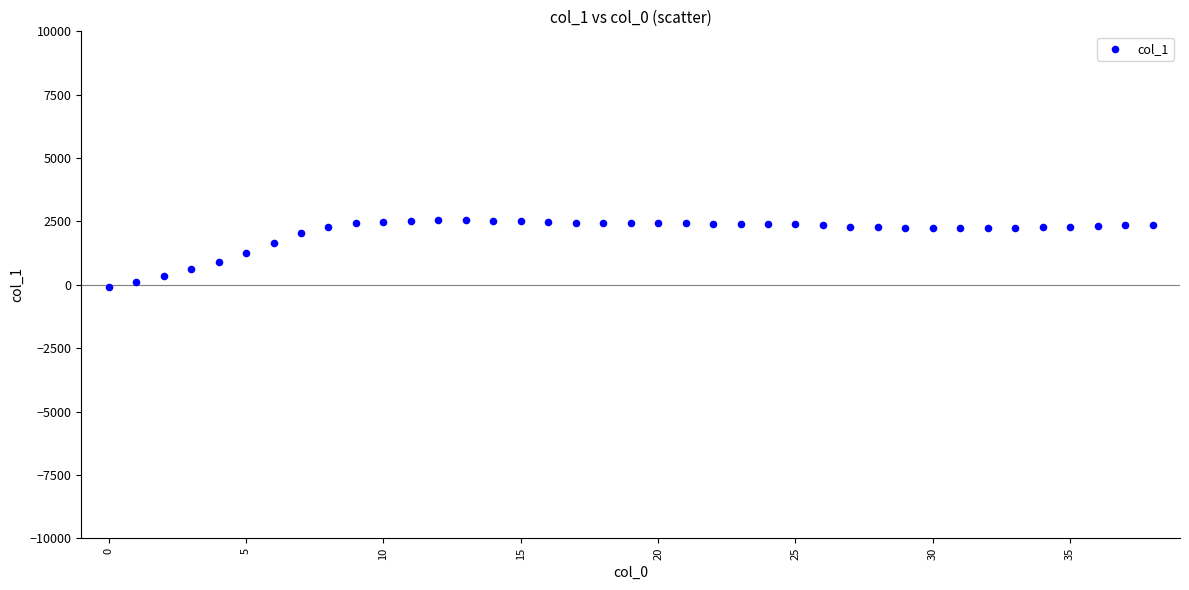

What is the range of Y values (max minus min)?

2625